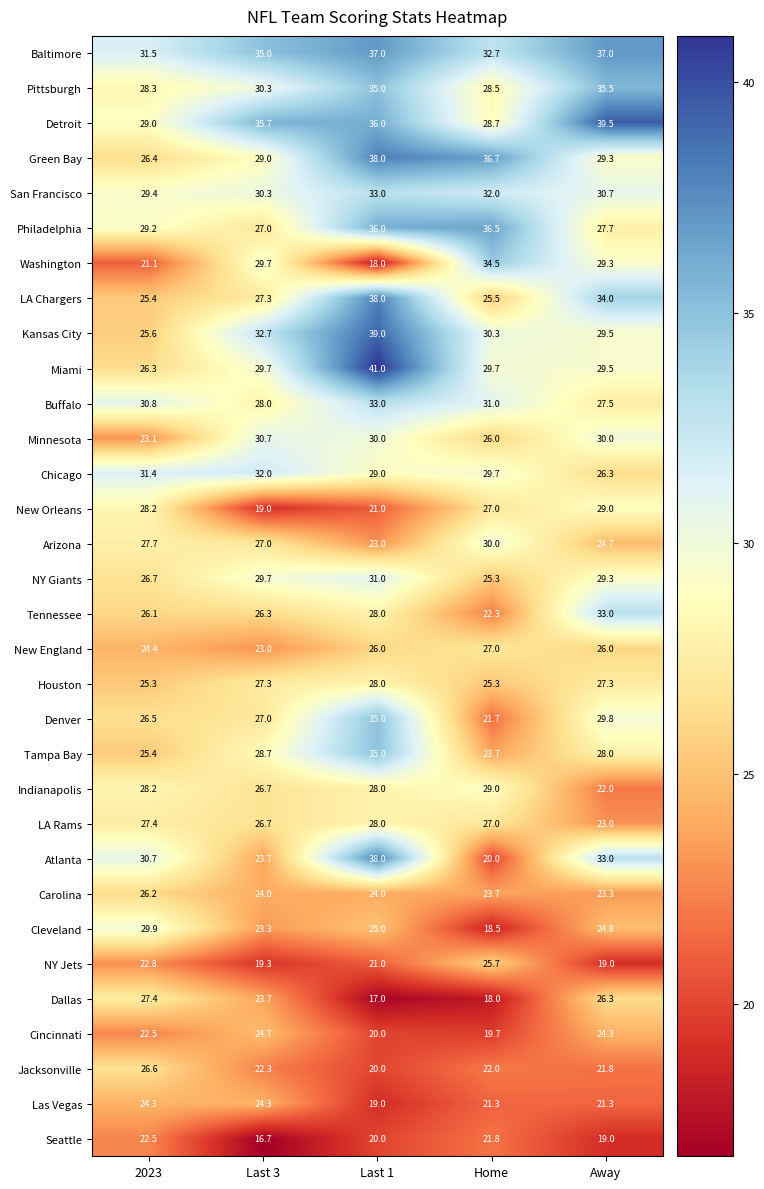

What is the minimum value shown in the chart?

16.7